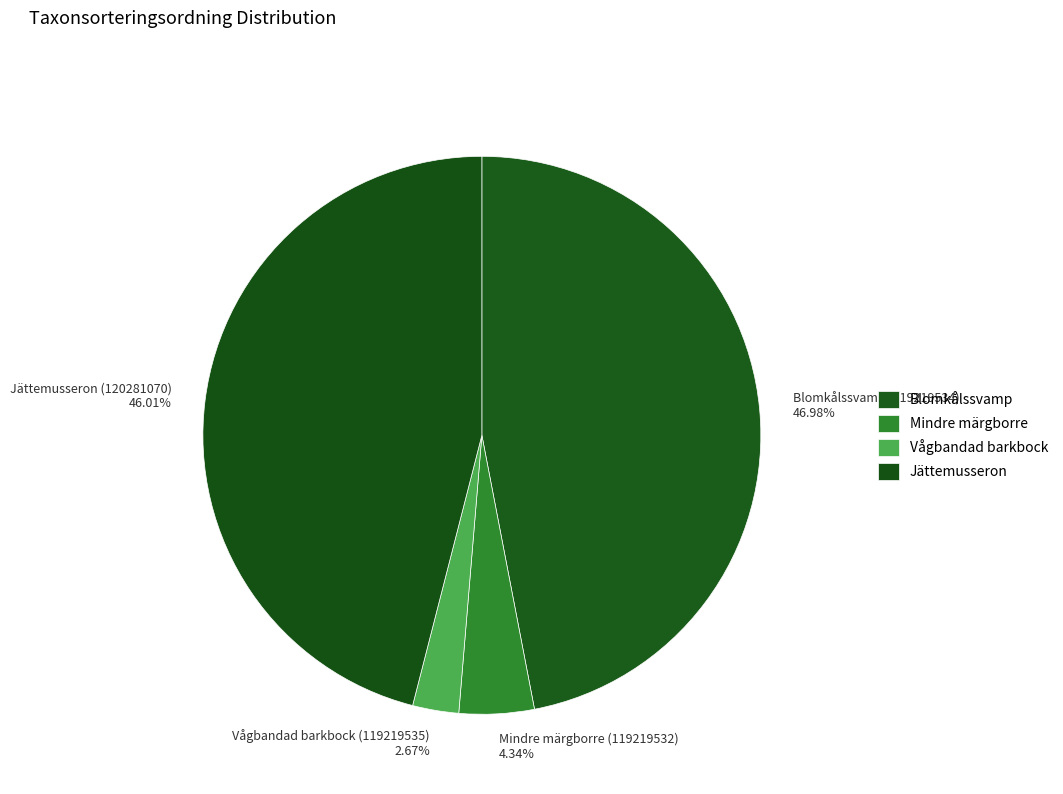

What is the largest slice in the pie chart?

Blomkålssvamp (119219534)